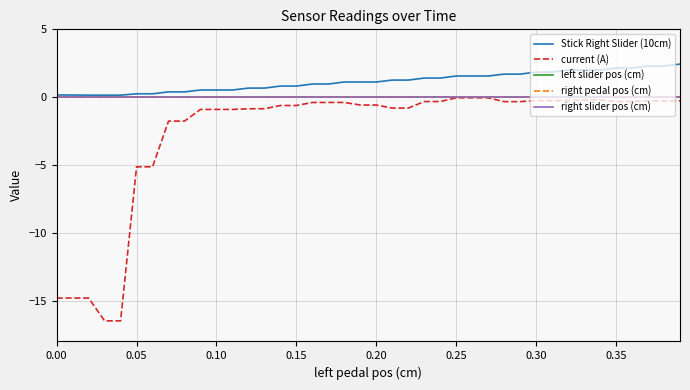

True or false: right slider pos (cm) and left slider pos (cm) intersect in this chart.

False